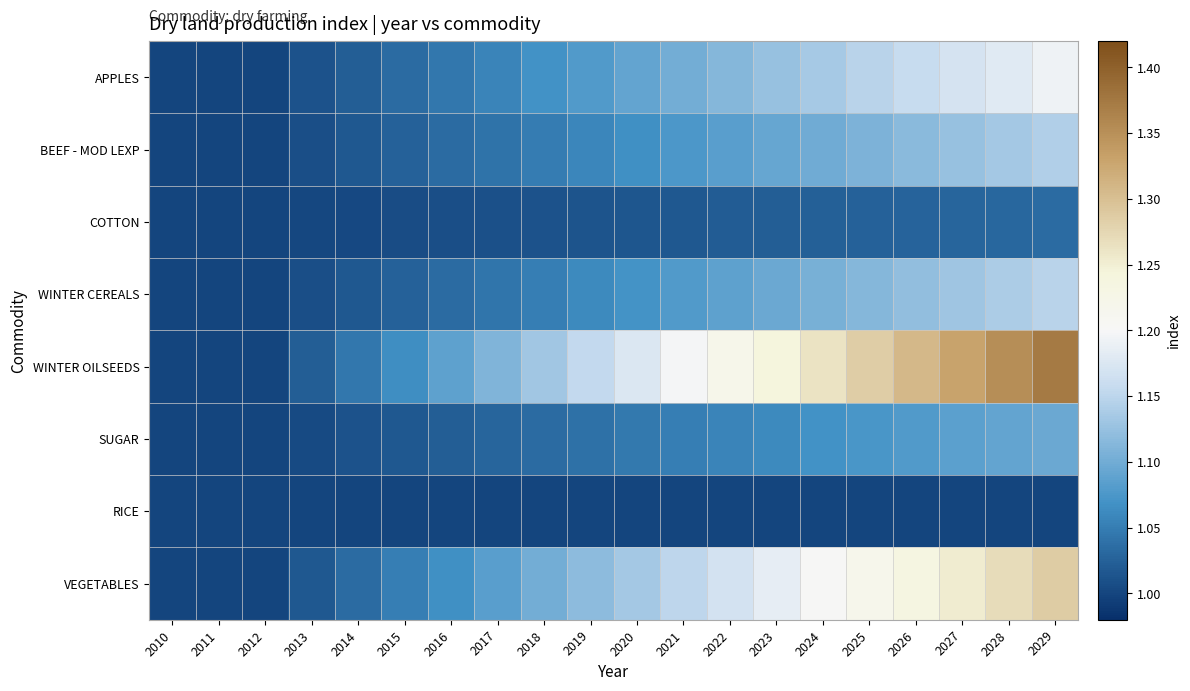

What is the smallest value displayed?

1.0